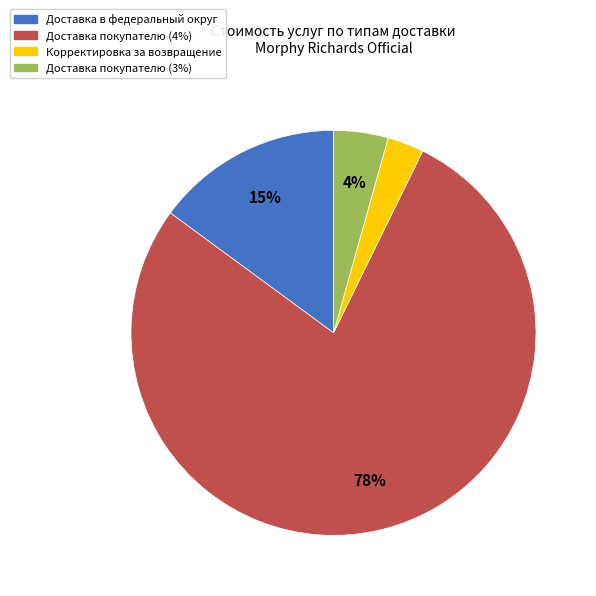

Is it true that Доставка покупателю (3%) is 4% of the pie?

True